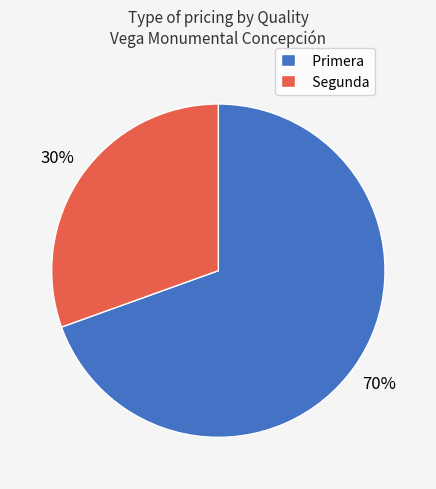

To the nearest percent, what portion does Primera represent?

70%